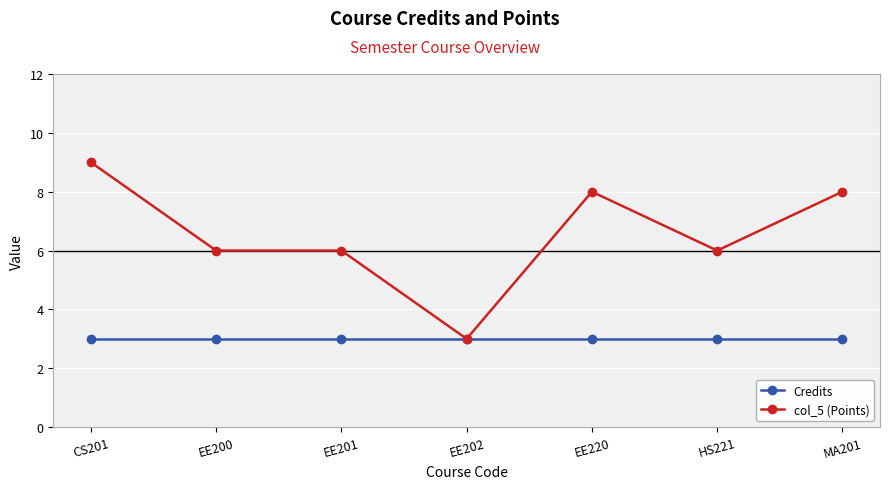

What is the label of the 2nd point from the left?

EE200